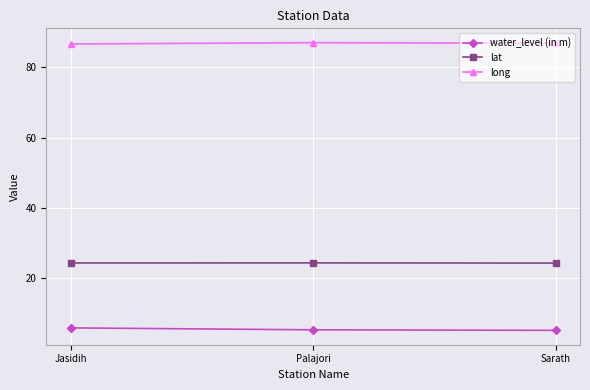

How many lines are shown in the chart?

3